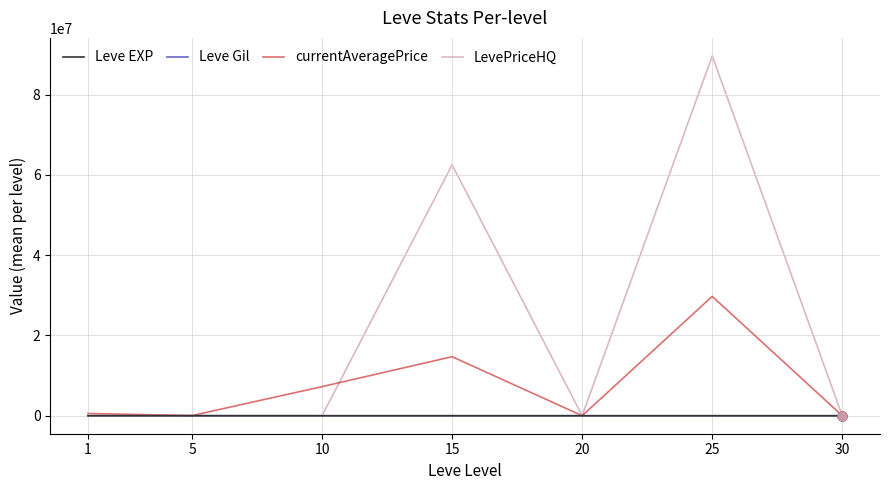

At which category is the sum across all series the highest?

25